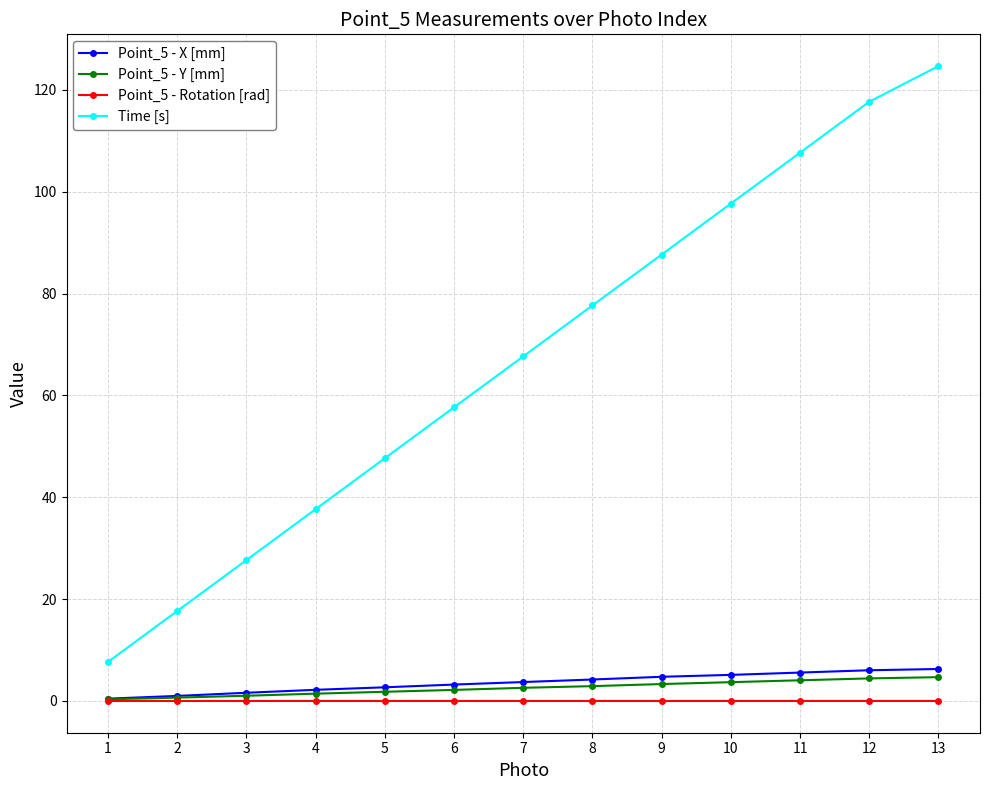

Is it true that Time [s] equals 107.7 at 11?

True